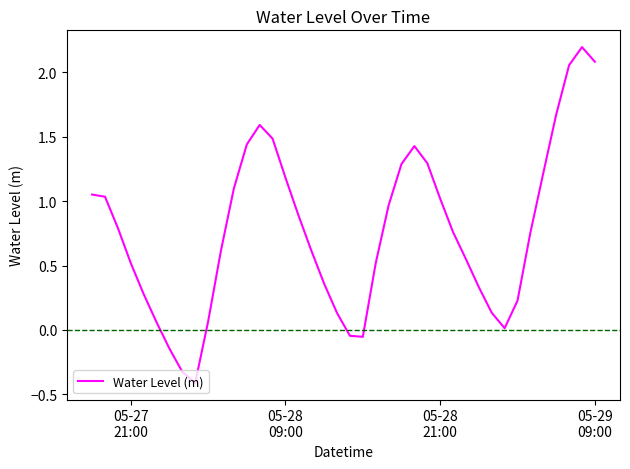

How many lines are shown in the chart?

1